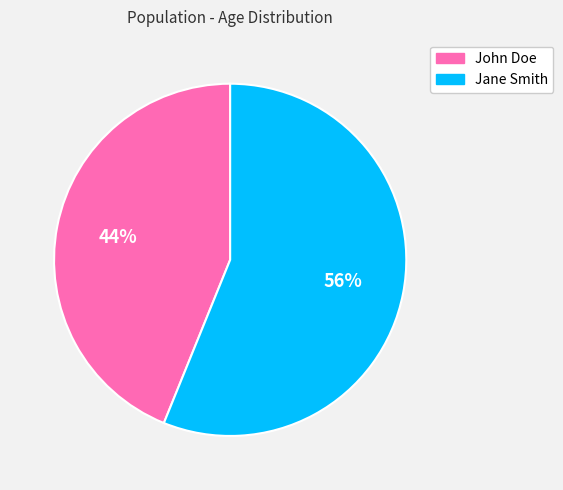

To the nearest percent, what is the difference between the largest and smallest slice percentages?

12%